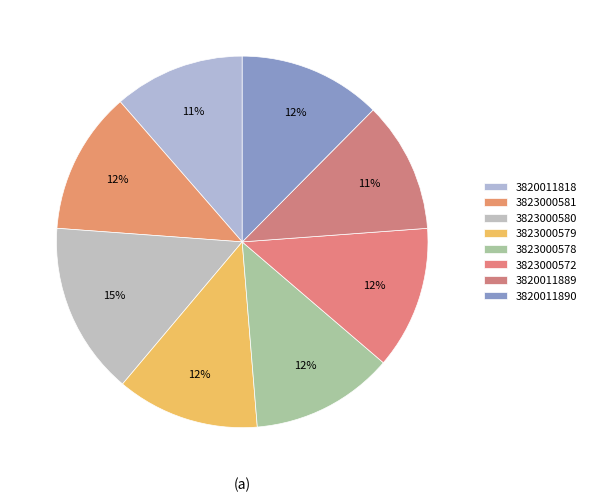

What percentage do 3820011889 and 3820011890 together represent?

23.8%